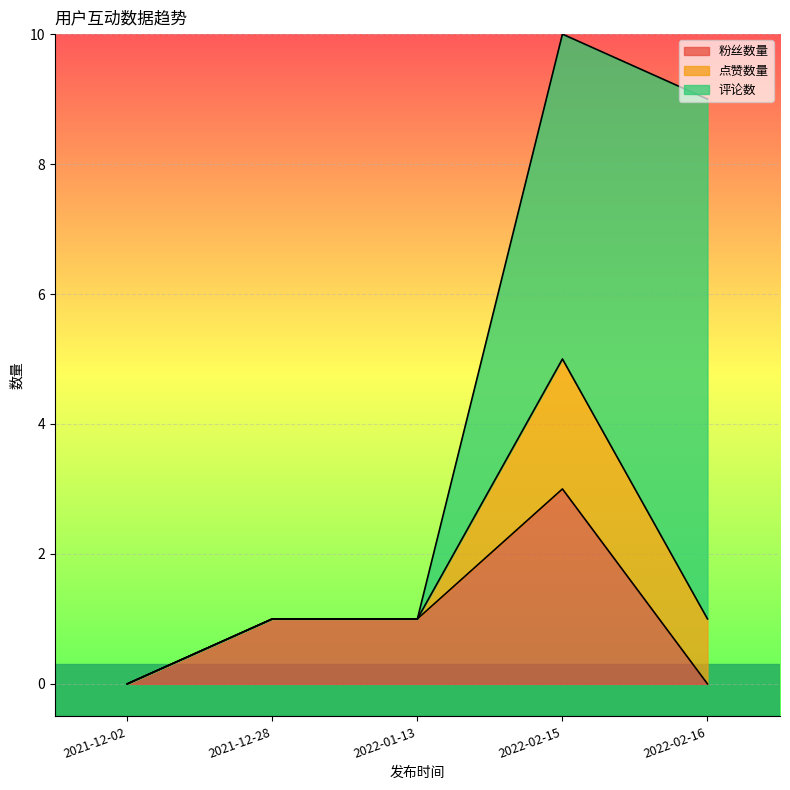

The value of 粉丝数量 at 2022-02-16 is 0. True or false?

True